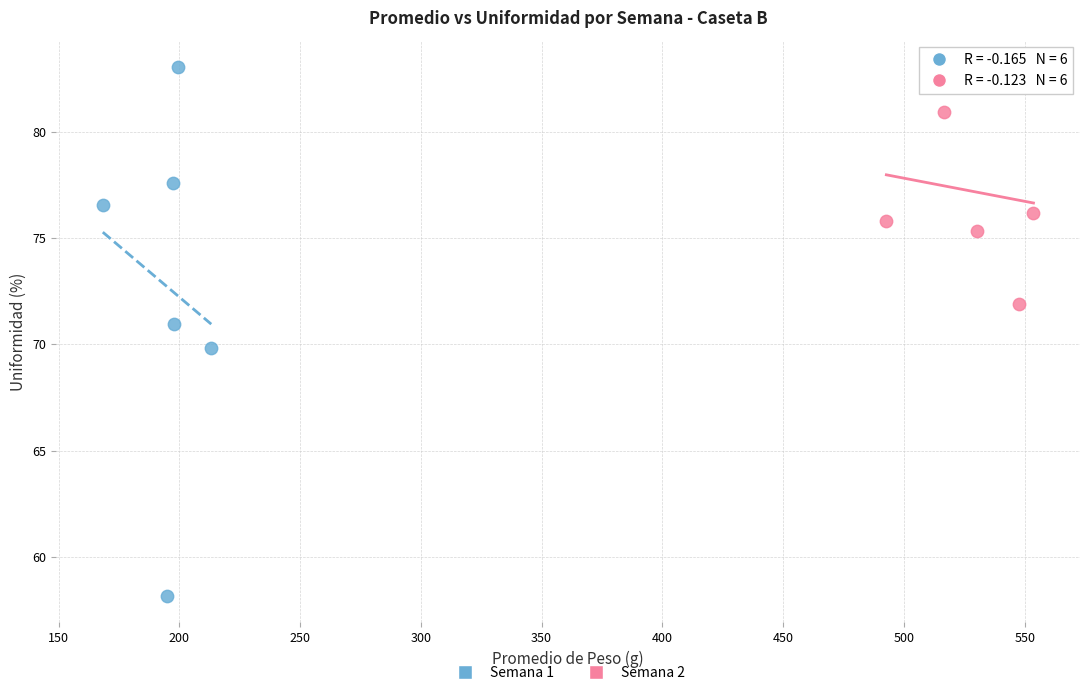

Which series has the largest Y range (max minus min)?

Semana 1